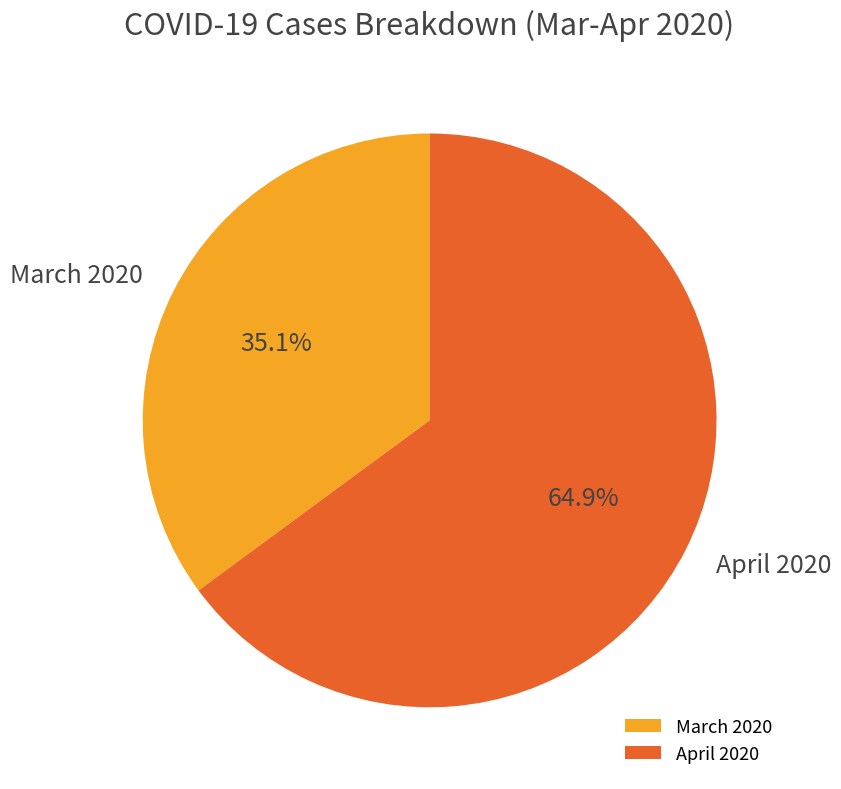

Rank the categories by value from highest to lowest.

April 2020, March 2020